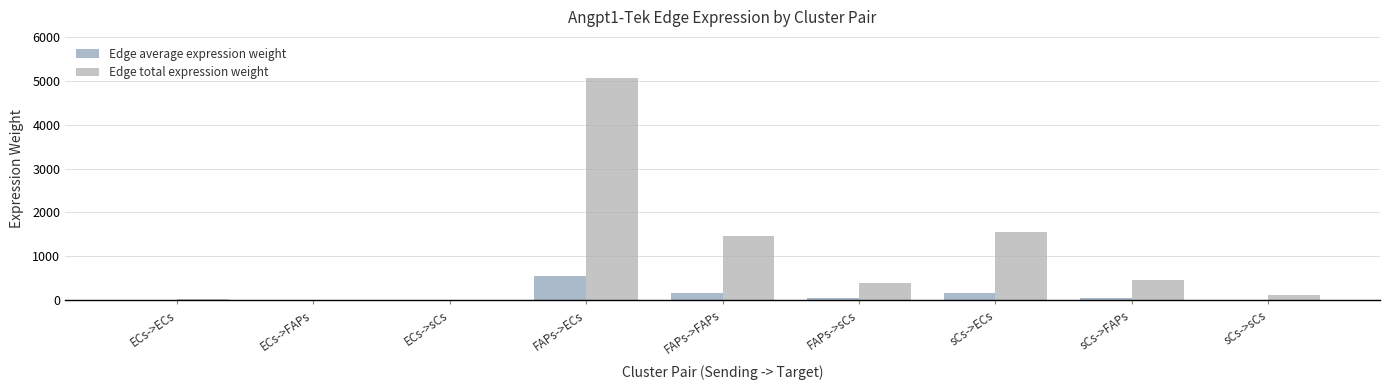

What is the approximate value of Edge total expression weight at sCs->FAPs?

452.9